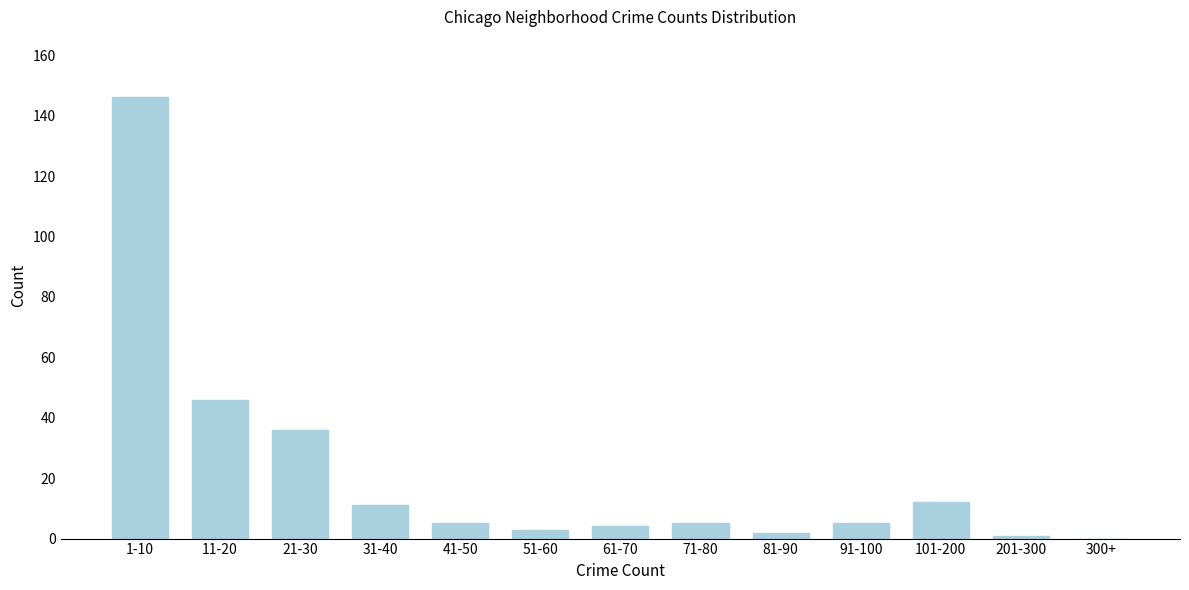

Reading left to right, list all the values displayed in this chart.

1-10=146	11-20=46	21-30=36	31-40=11	41-50=5	51-60=3	61-70=4	71-80=5	81-90=2	91-100=5	101-200=12	201-300=1	300+=0